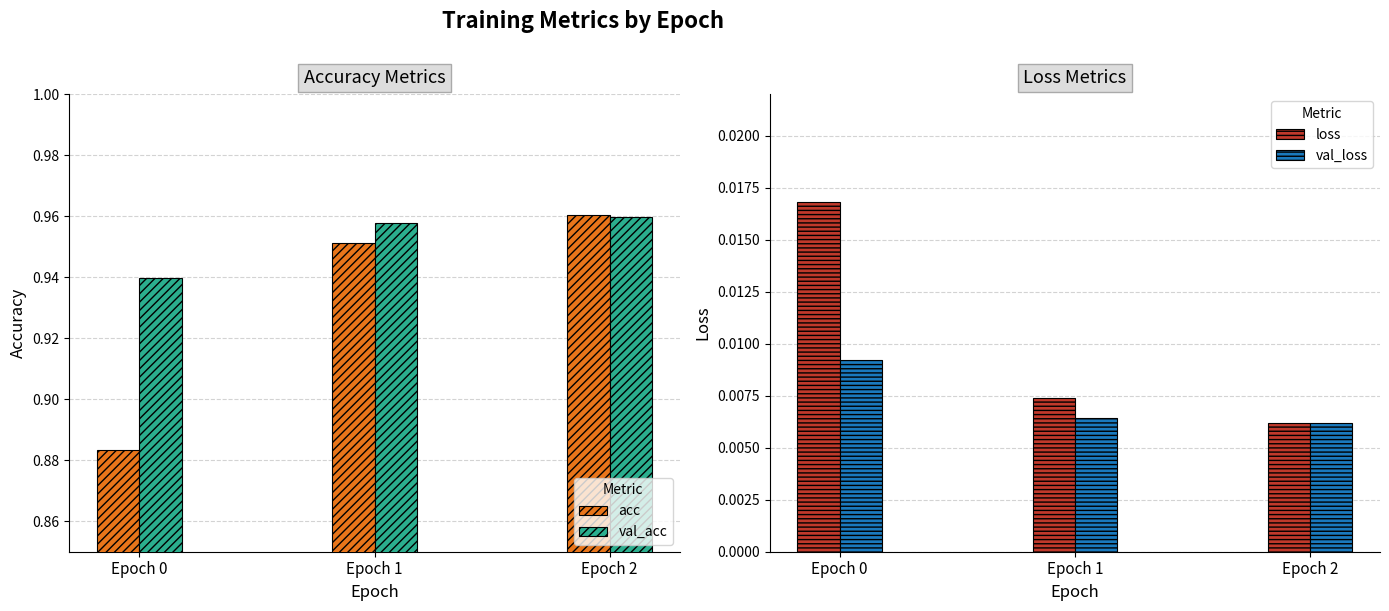

What is the average value of the acc series?

0.9